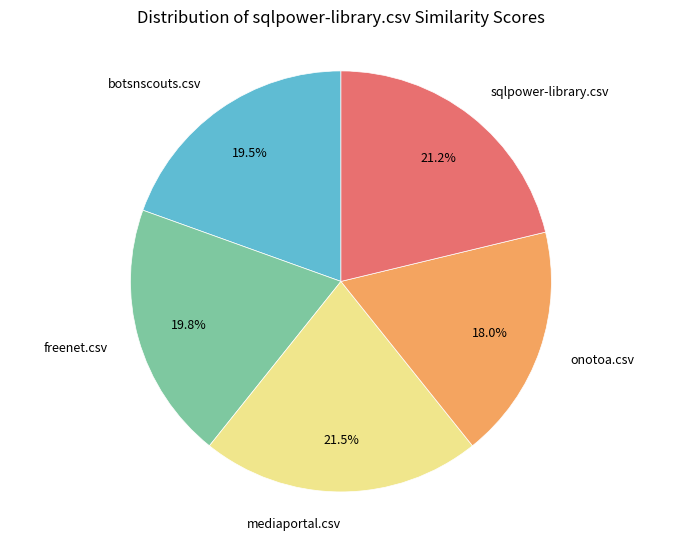

Is there a majority slice in this chart?

No